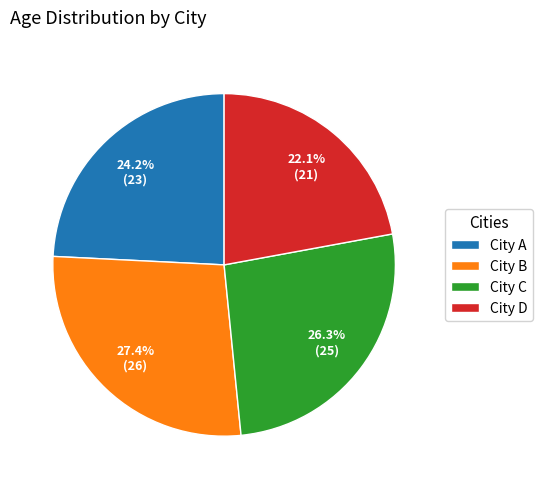

Is it true that City D is 12% of the pie?

False